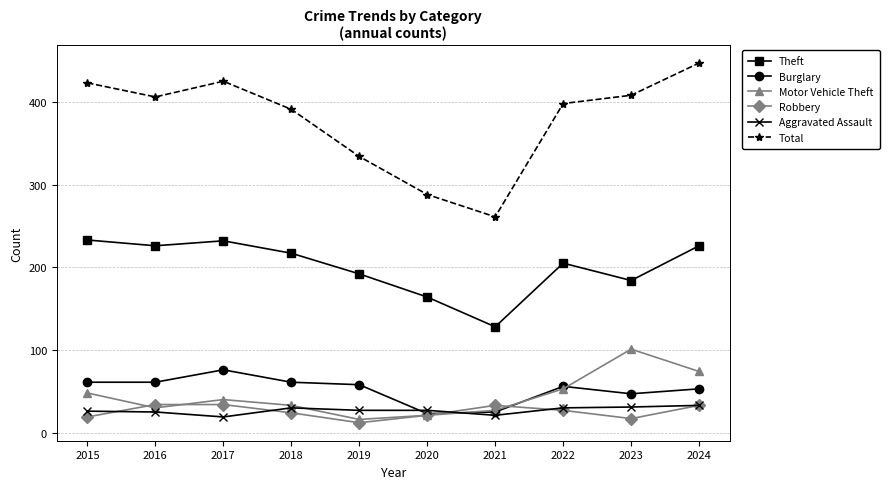

At which category is the sum across all series the highest?

2024